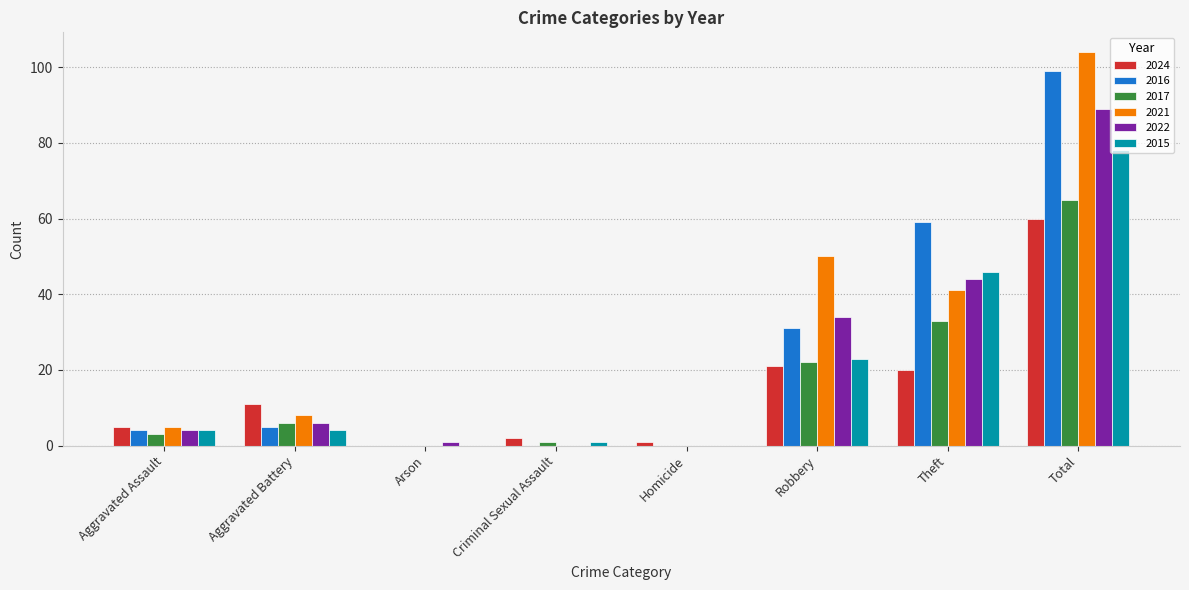

Are the bars grouped side by side (vs. stacked)?

Yes